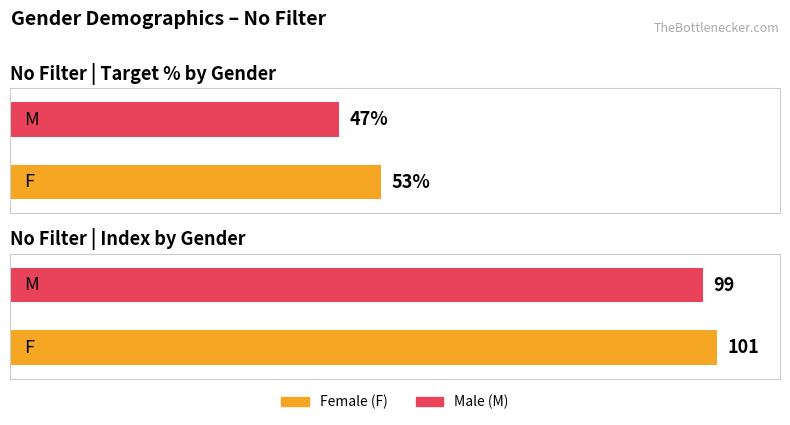

Between F and M, which series saw the biggest shift?

Target %